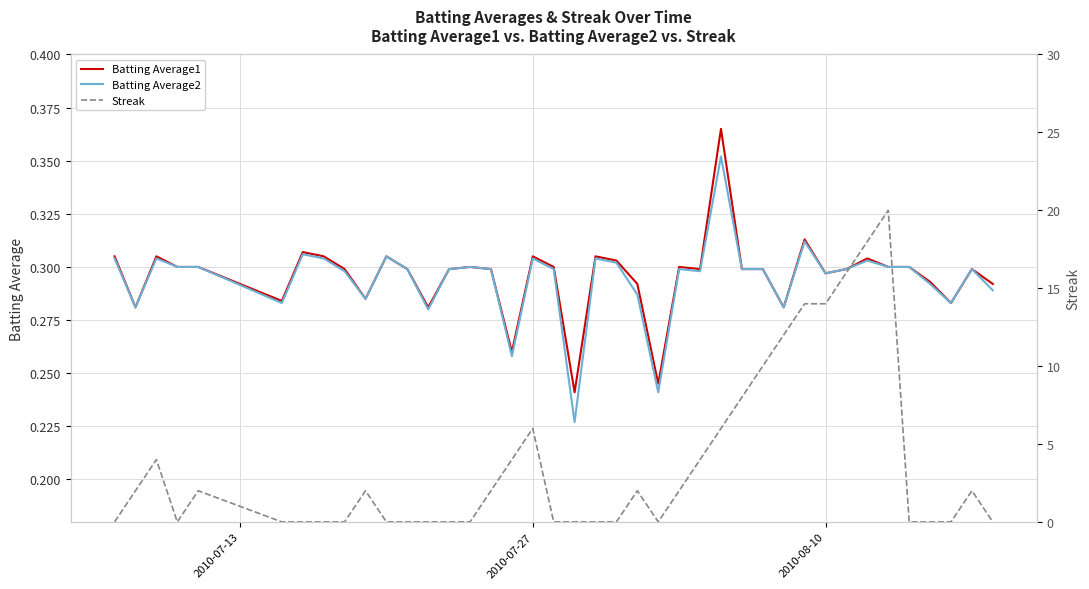

How many lines are shown in the chart?

3